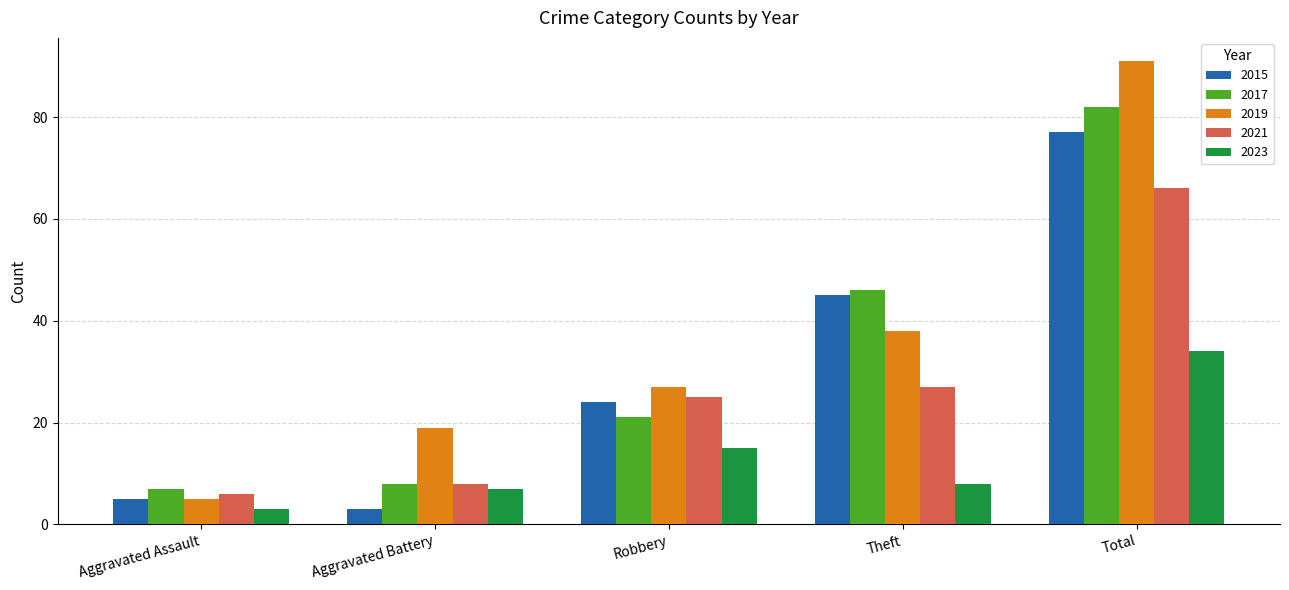

Which series has the widest spread of values?

2019